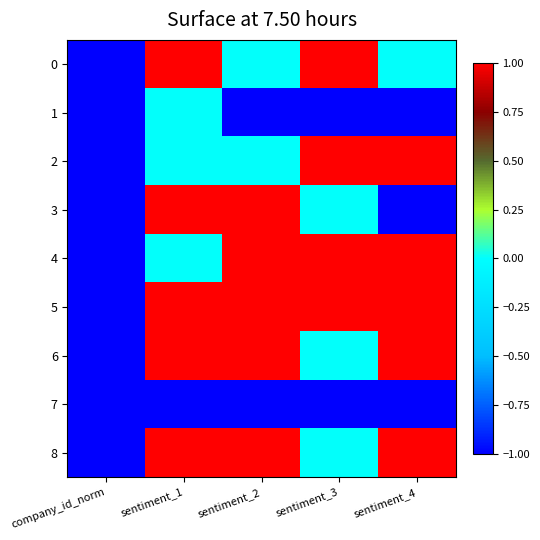

Count the number of categories in the chart.

5